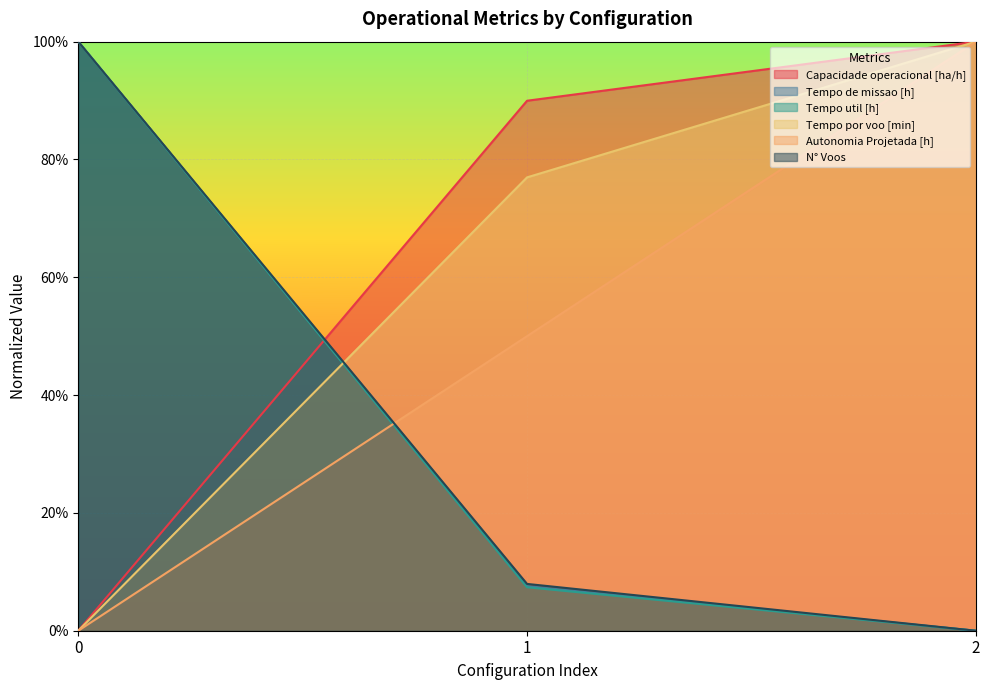

True or false: Tempo de missao [h] has a value of 0.5 at 2.

False